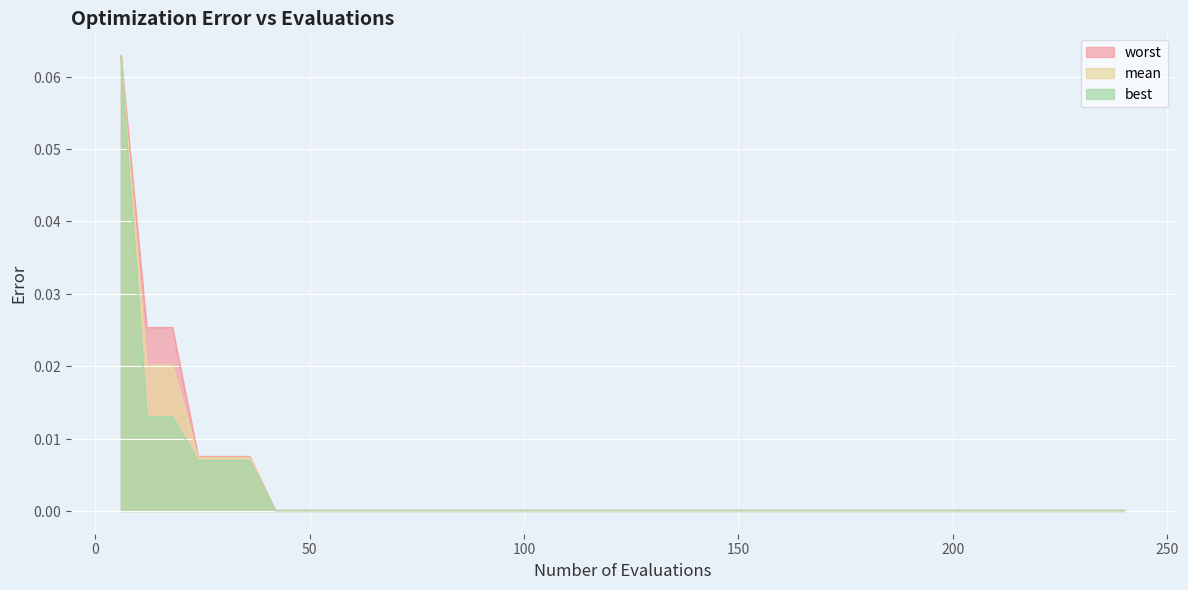

True or false: worst and mean cross at least once.

False